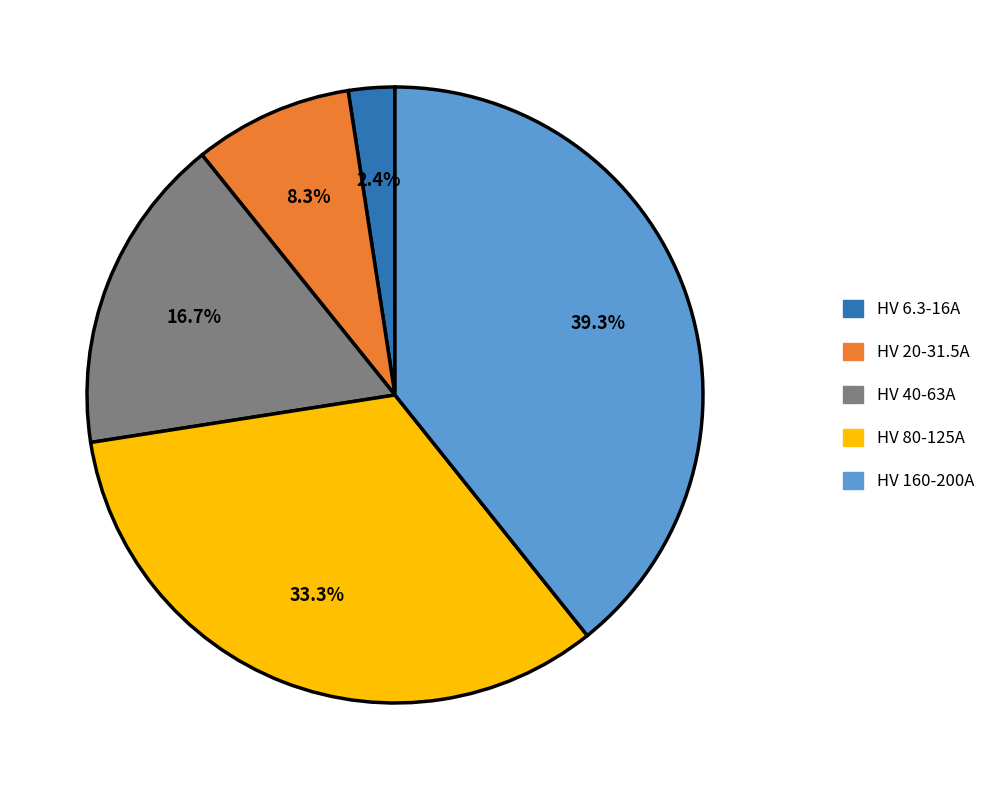

Is there any slice that represents more than half of the pie?

No